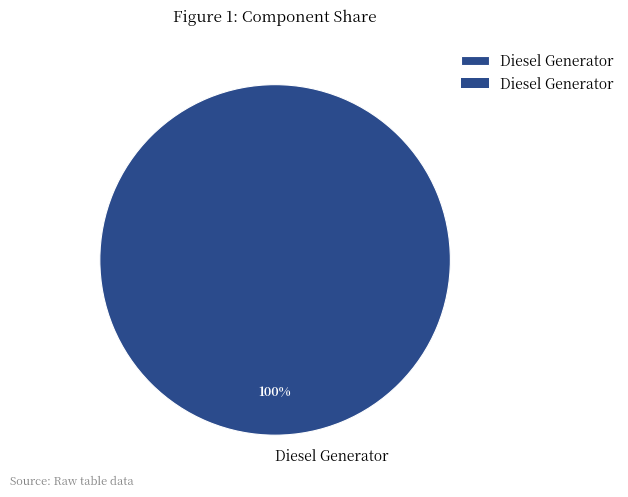

The Diesel Generator slice represents 100% of the pie. True or false?

True